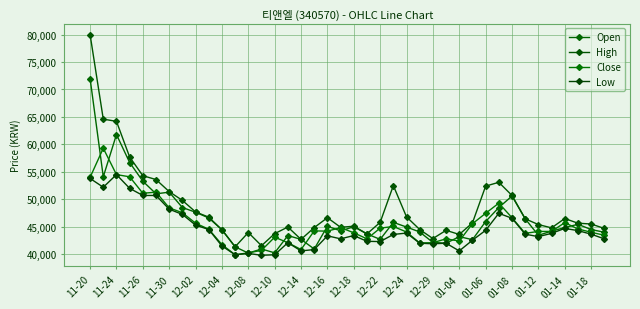

What is the difference between the second highest and minimum values in the High series?

23250